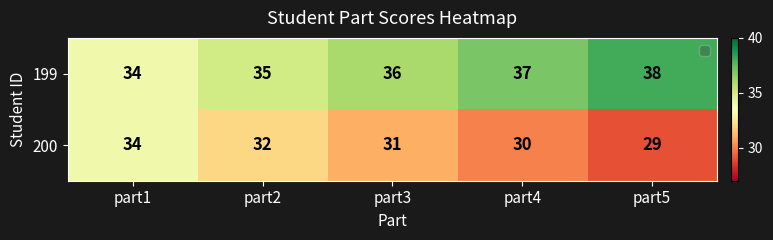

Rank the series at part5 from lowest to highest value.

200, 199